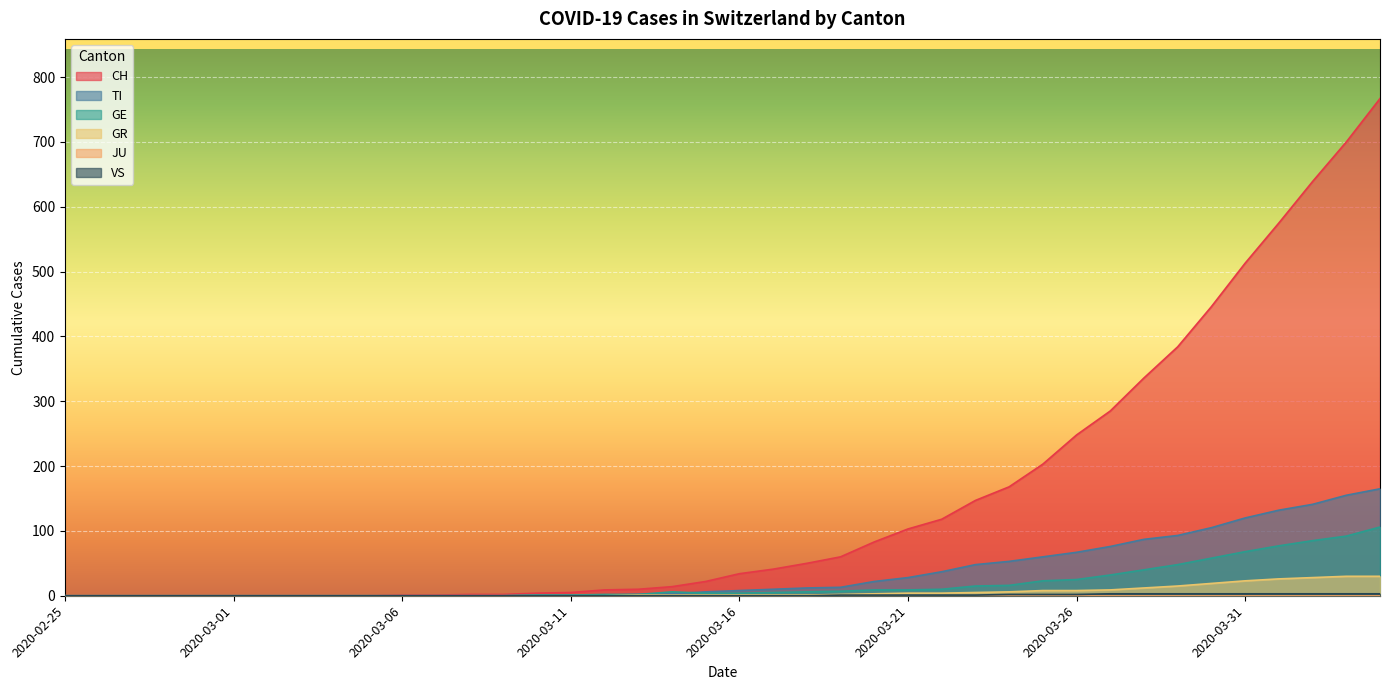

How many values in GR are above zero?

23